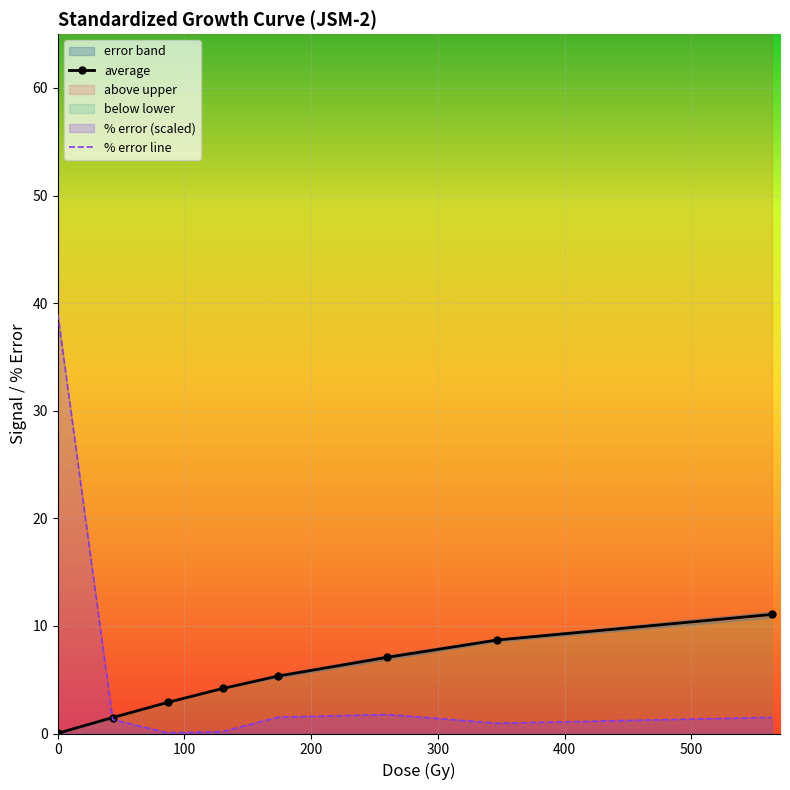

What is the maximum value for average?

11.1